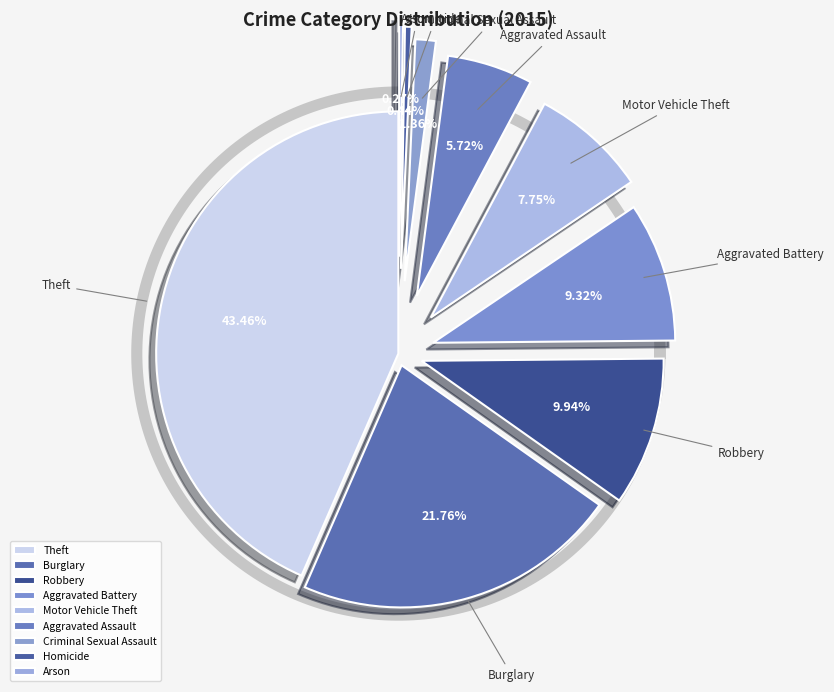

Is it true that Robbery is 1% of the pie?

False